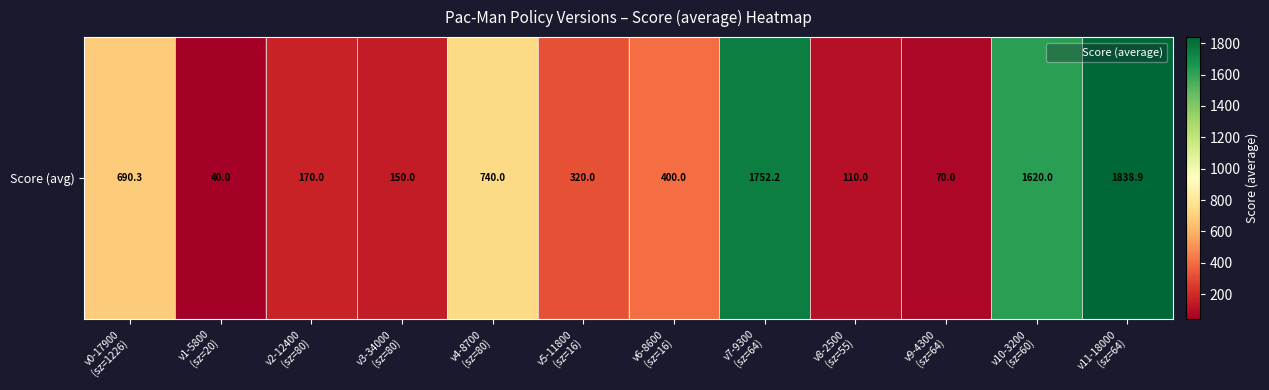

What is the average value?

658.5